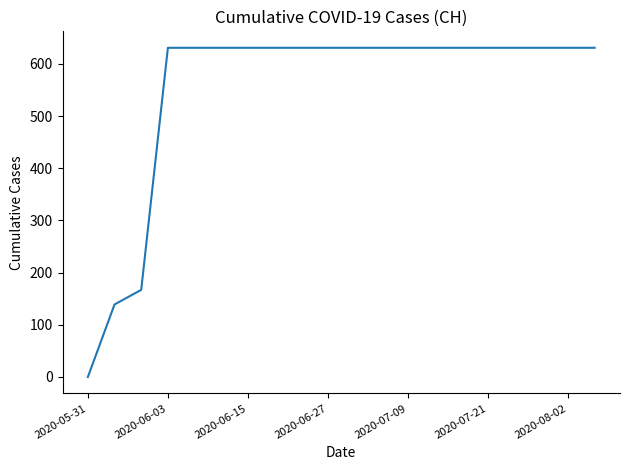

What is the greatest value displayed?

631